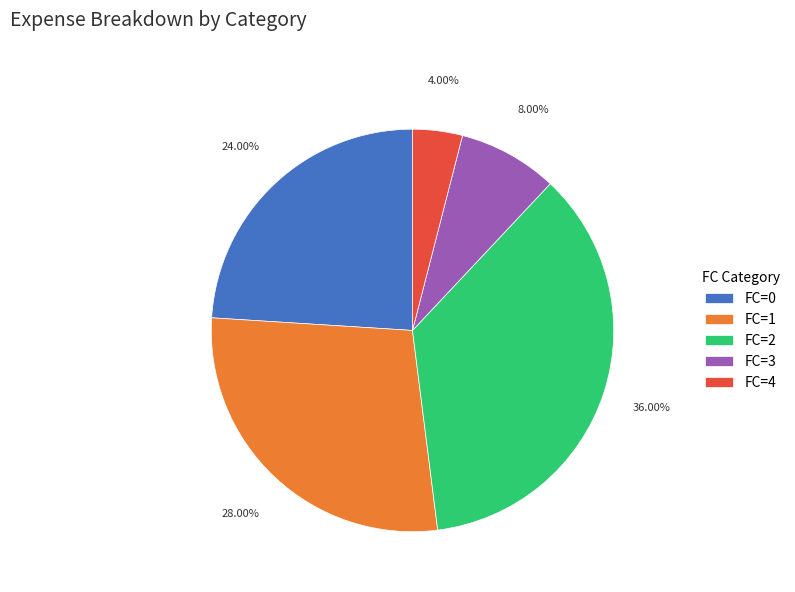

Is the sum of FC=4 and FC=0 greater than half?

No